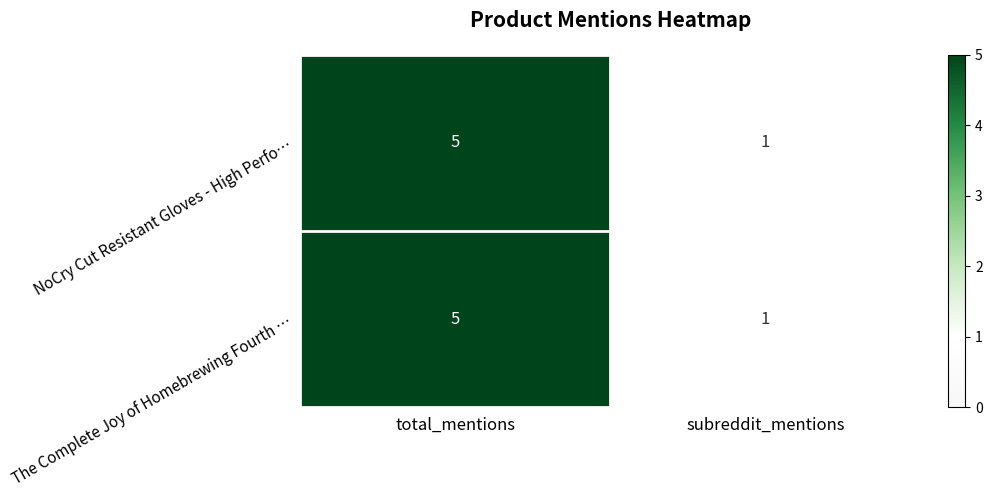

The The Complete Joy of Homebrewing Fourth … series shows 1 at total_mentions. True or false?

False